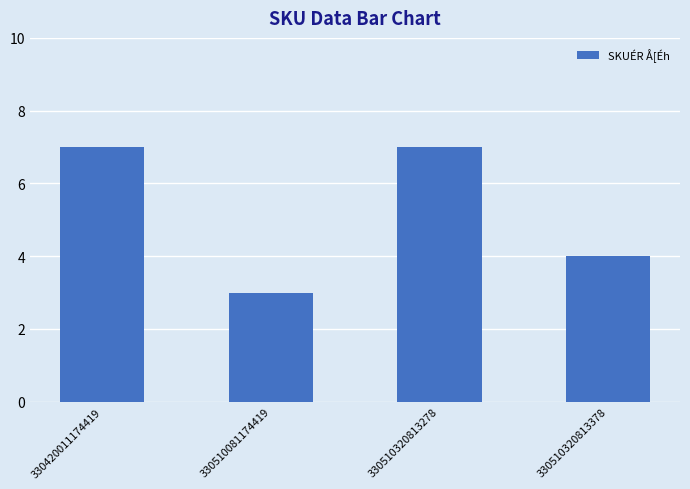

What is the change in value from 330510081174419 to 330510320813278?

+4